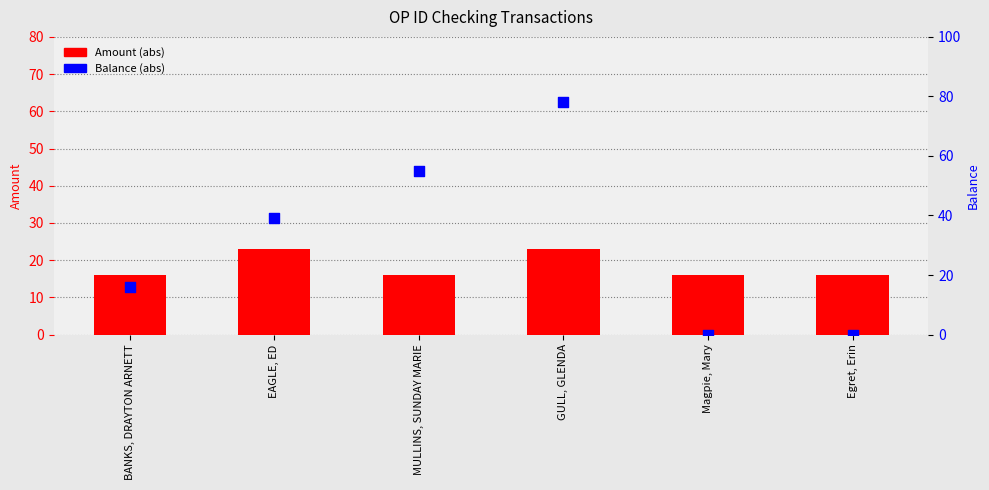

What is the total value across all series at BANKS, DRAYTON ARNETT?

32